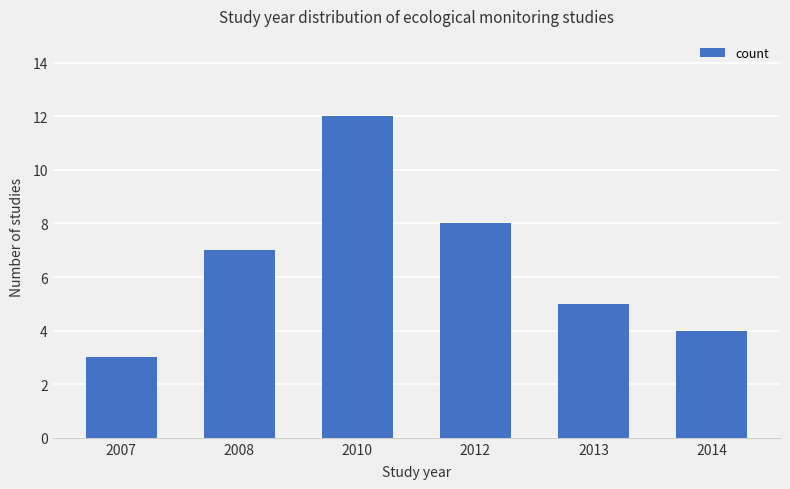

List the labels in order of value, largest first.

2010, 2012, 2008, 2013, 2014, 2007